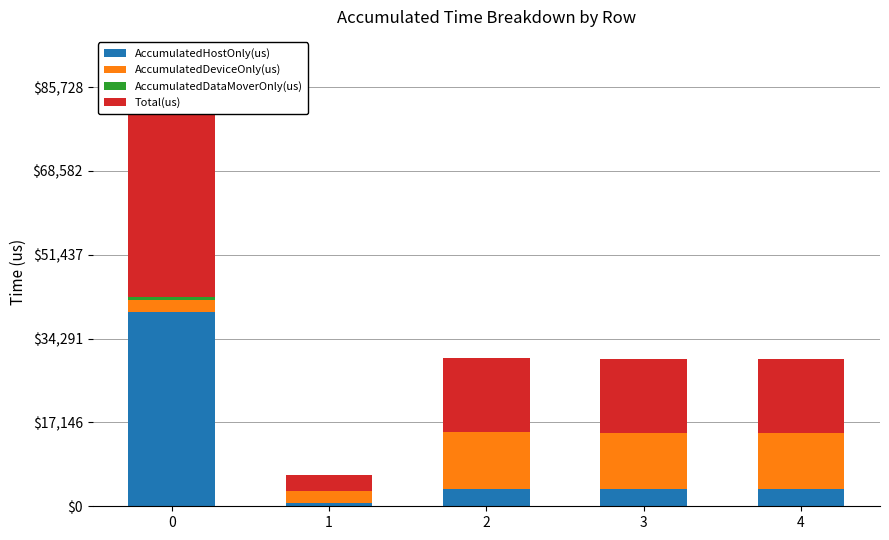

Reading left to right, what are all the values shown in this chart?

AccumulatedHostOnly(us): 39724.0	685.1	3545.6	3470.2	3452.7
AccumulatedDeviceOnly(us): 2525.4	2509.9	11608.4	11561.8	11601.3
AccumulatedDataMoverOnly(us): 614.6	0.0	0.0	0.0	0.0
Total(us): 42864.0	3195.0	15154.0	15032.0	15054.0